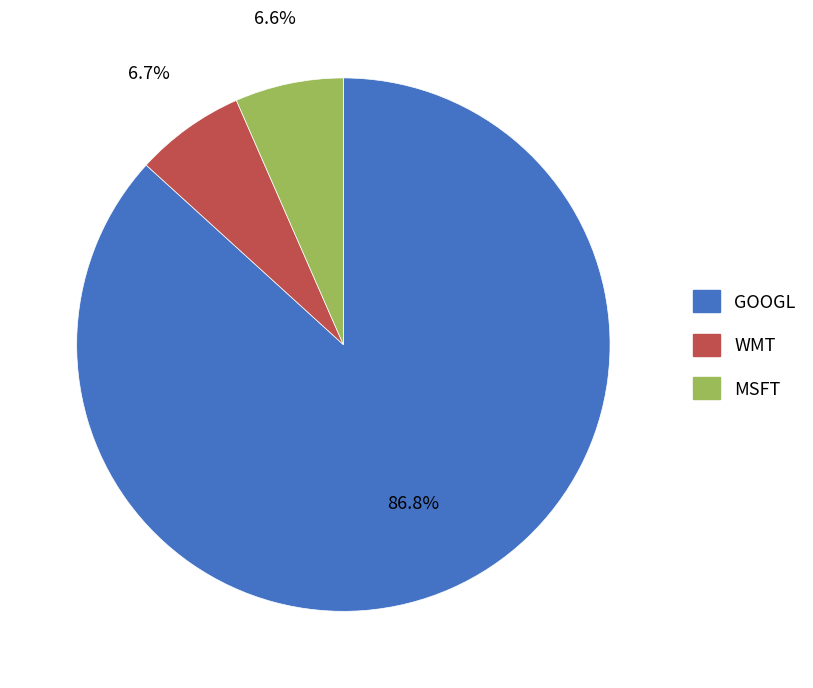

Which category accounts for the majority?

GOOGL